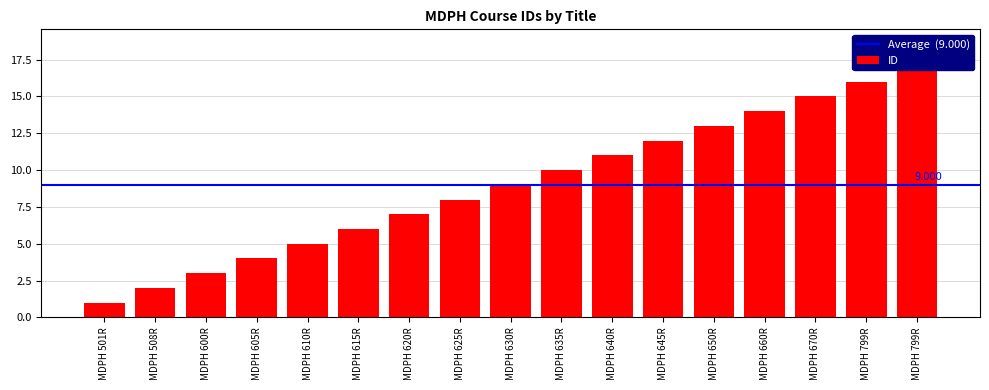

What is the sum of all values?

153